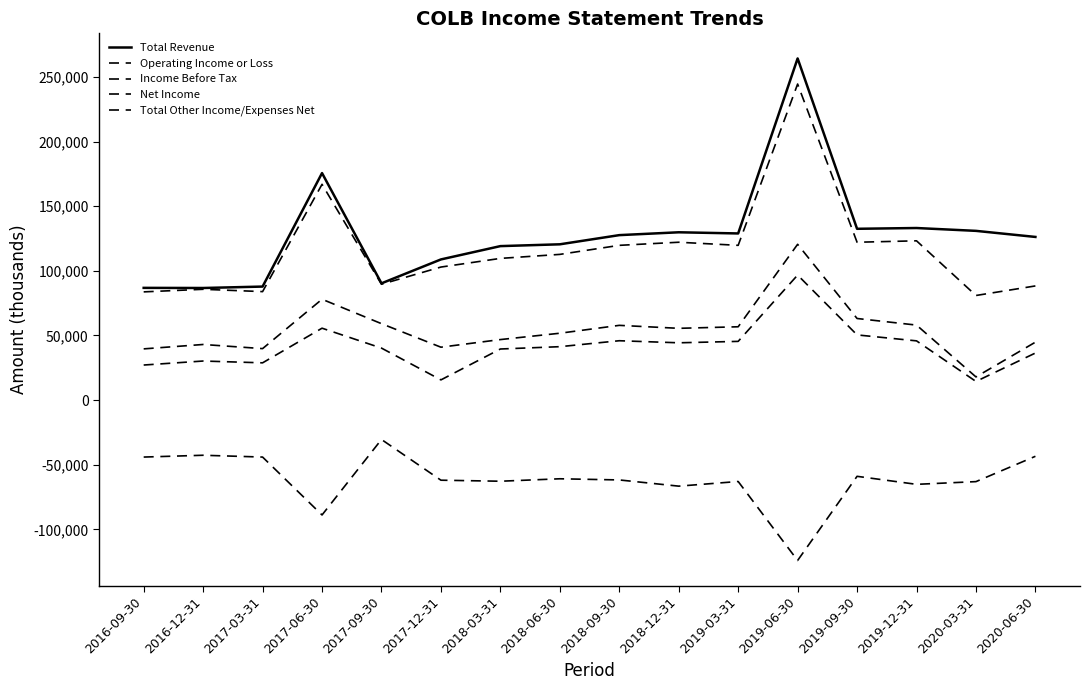

Which has a higher value, 2017-03-31 or 2019-03-31?

2019-03-31